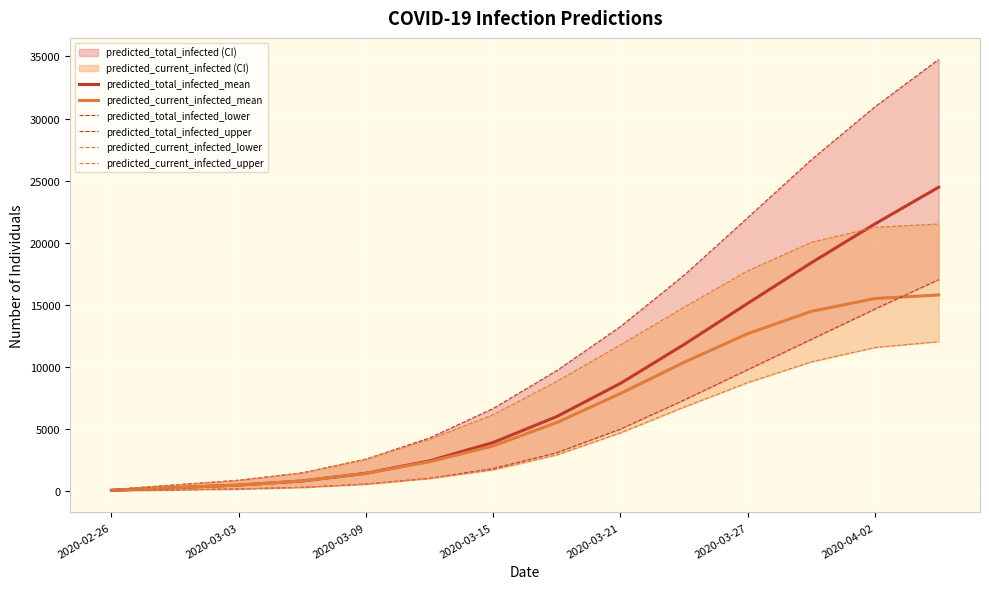

True or false: predicted_total_infected_mean and predicted_total_infected_upper cross at least once.

False